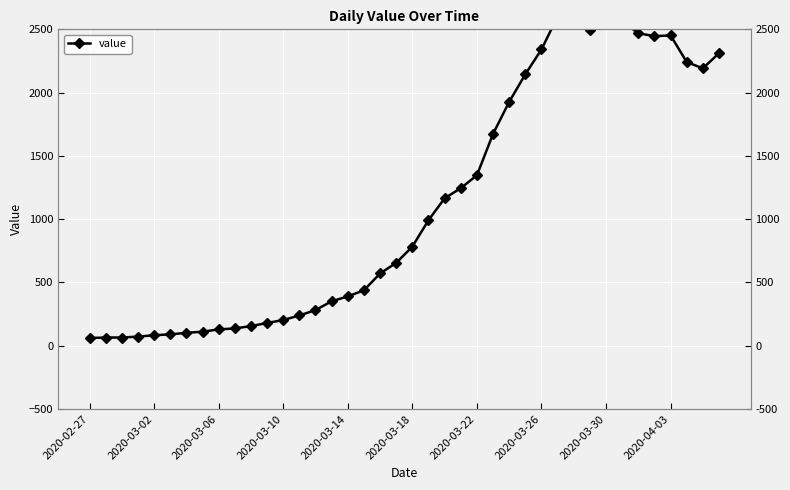

Reading right to left, what are all the values shown in this chart?

2312	2192	2241	2452	2446	2469	2565	2639	2493	2540	2602	2341	2145	1927	1674	1347	1245	1165	992	783	655	571	438	390	351	282	239	203	180	155	137	129	111	102	90	83	72	65	65	61